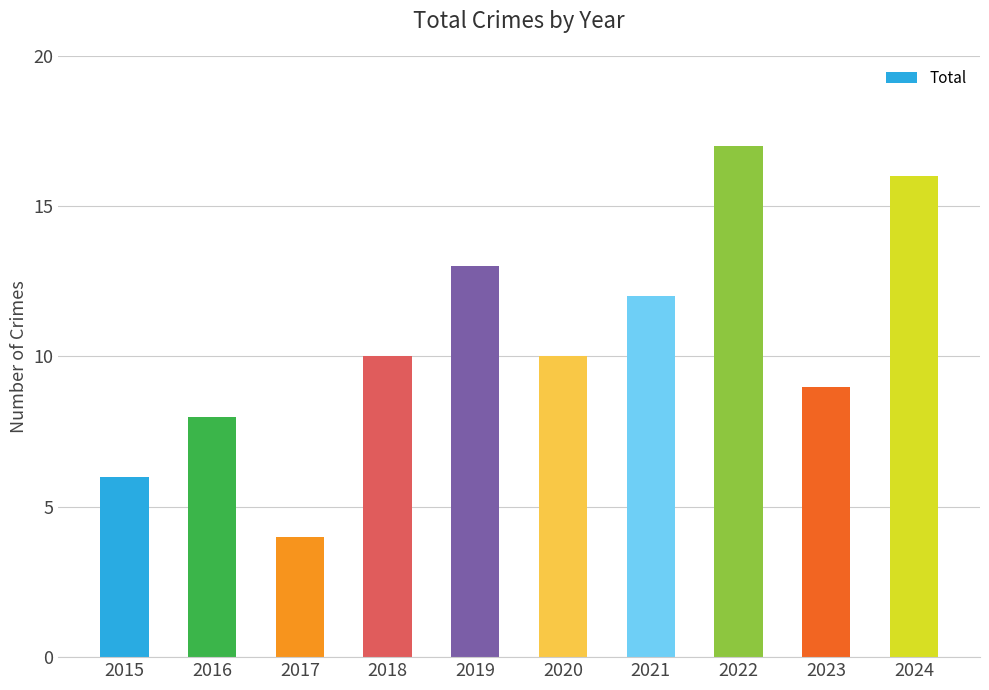

What is the value of the 9th bar from the left?

9